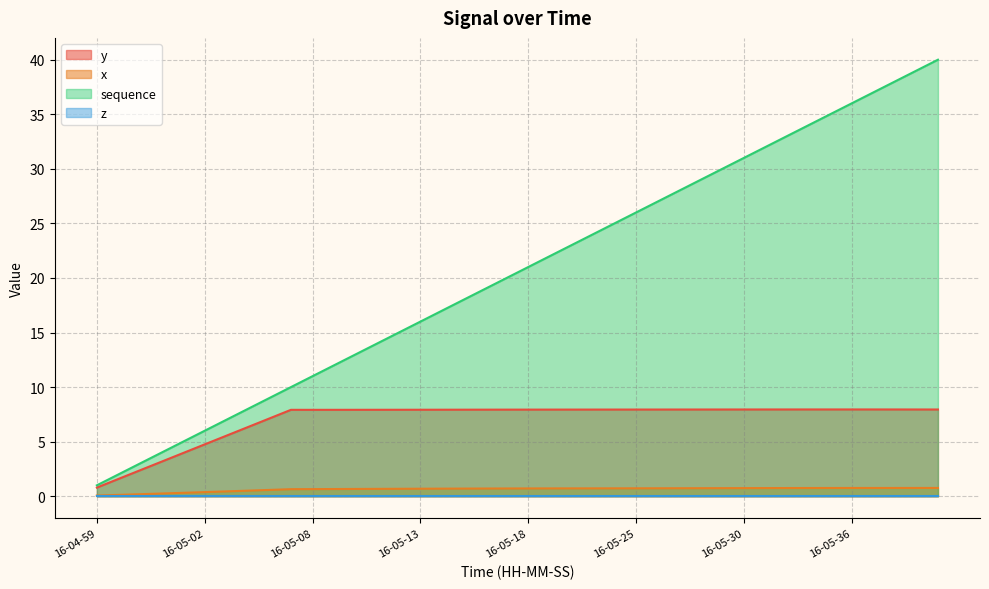

Which series has the widest spread of values?

sequence